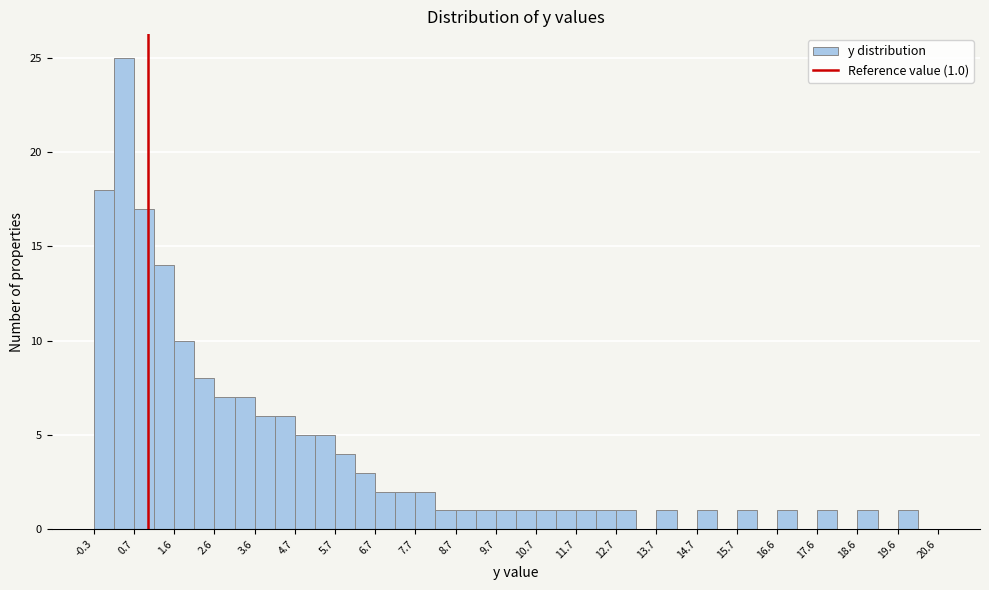

Which range on the x-axis has the tallest bar?

0.15 to 0.65